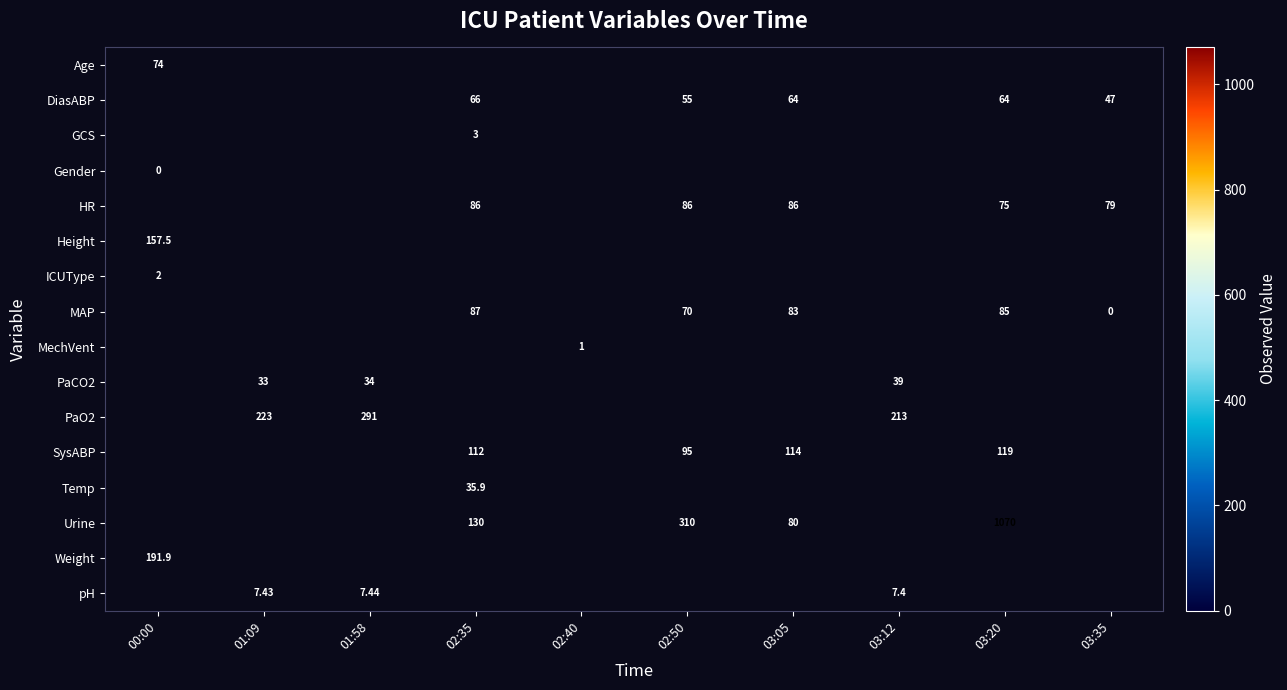

The value of HR at 03:20 is 18.2. True or false?

False